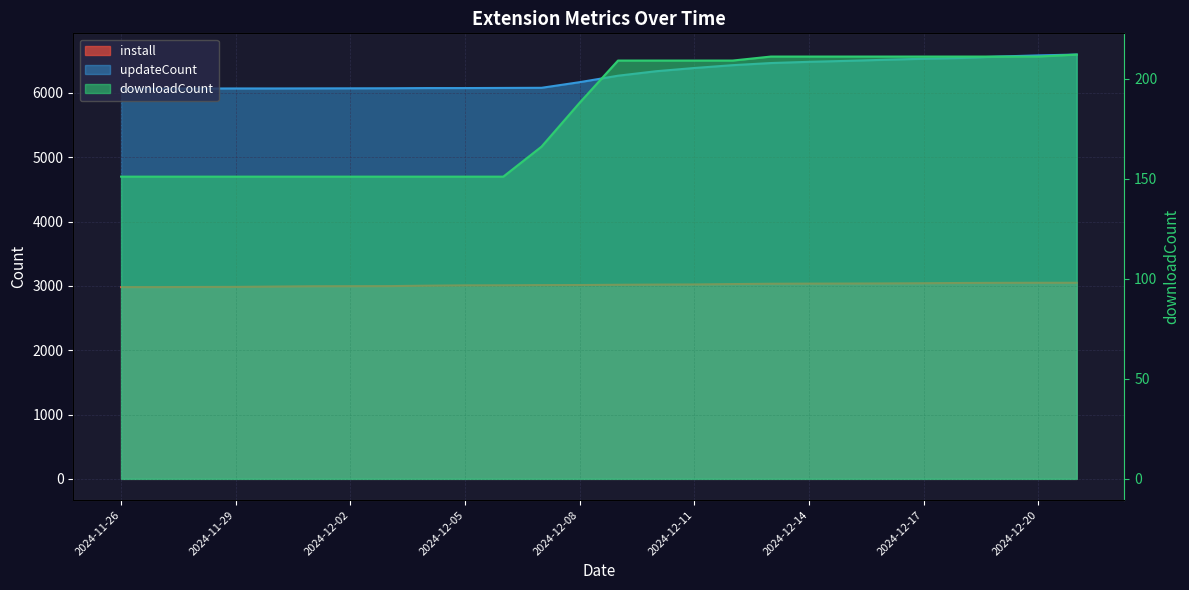

True or false: updateCount and downloadCount intersect in this chart.

False